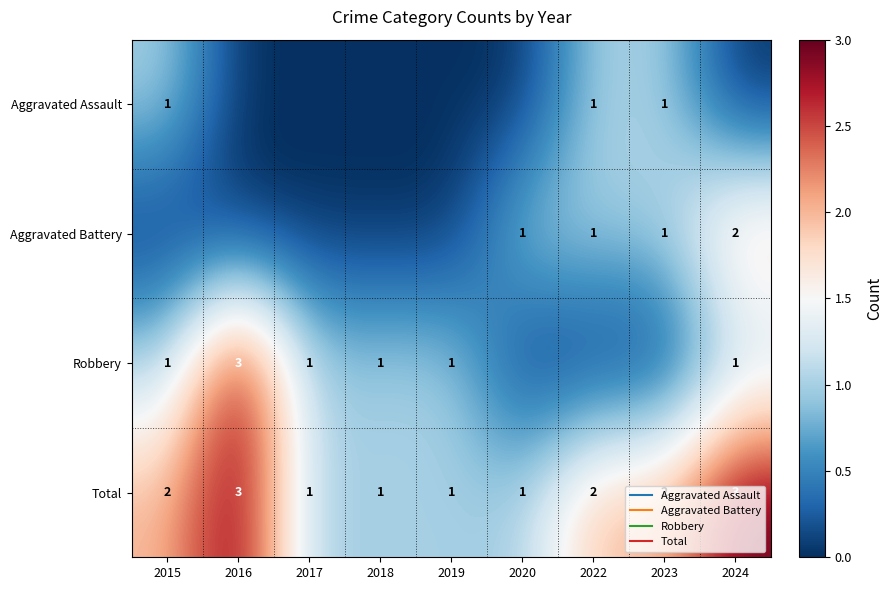

Which category has the lowest value across all series?

2016